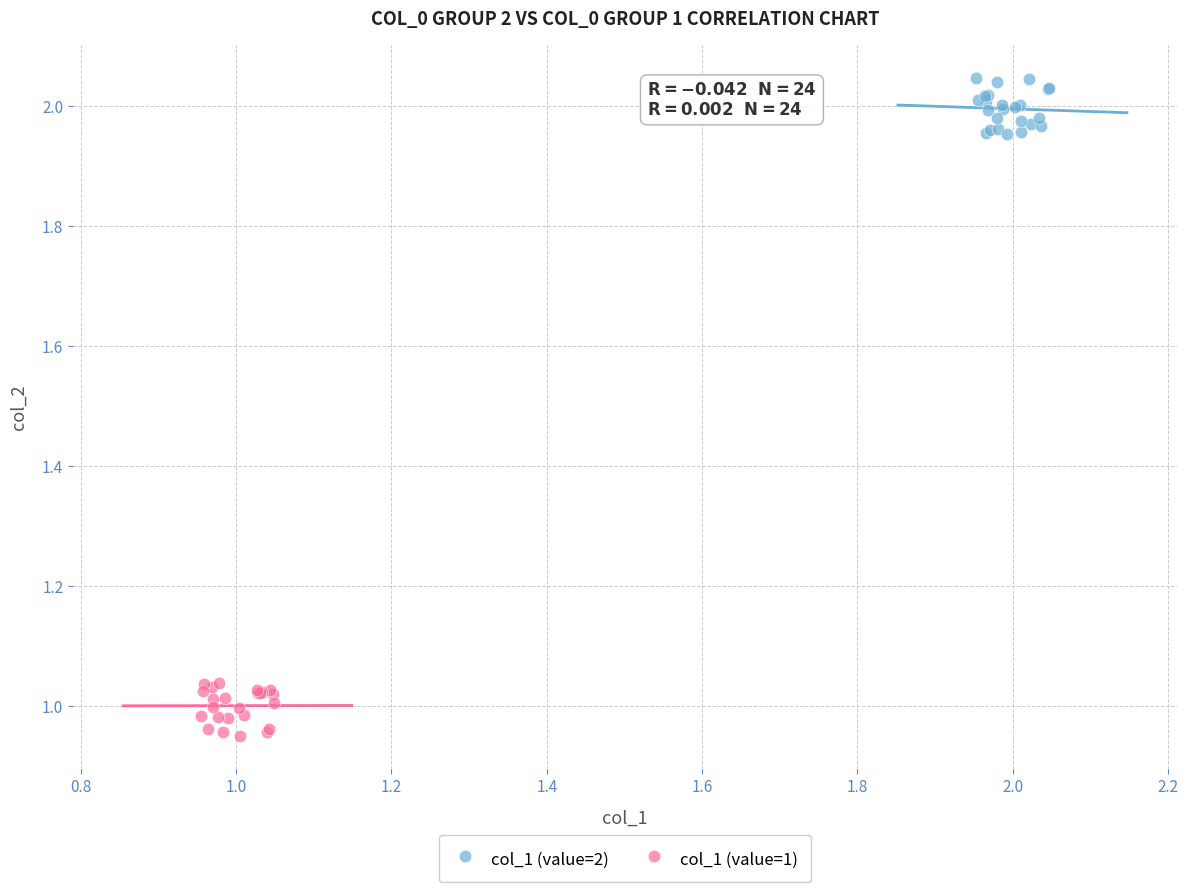

Which series contains the lowest Y value?

col_1 (value=1)